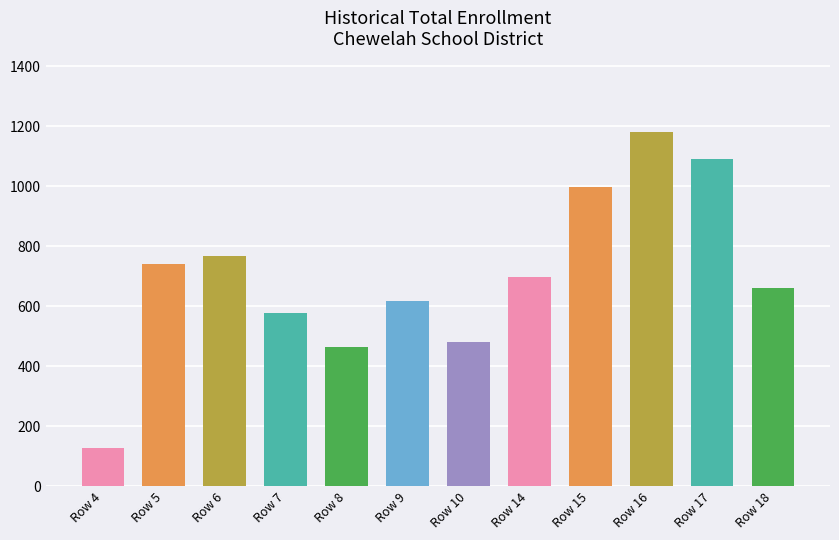

How many distinct data groups are displayed?

1